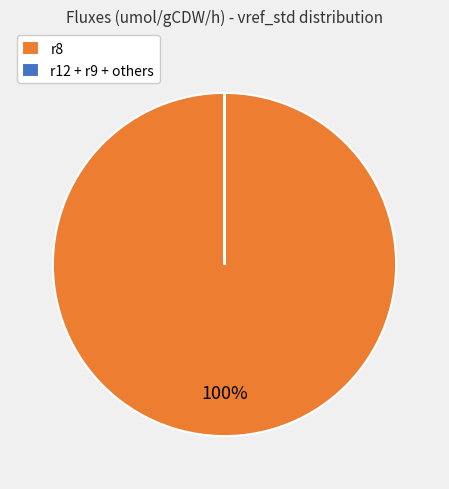

Is it true that r8 is 100% of the pie?

True